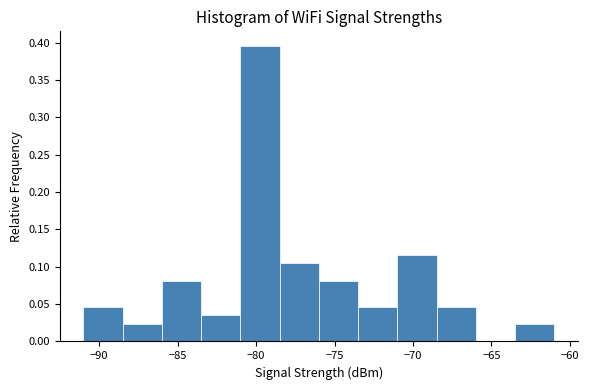

Which range on the x-axis has the tallest bar?

-81.0 to -78.5